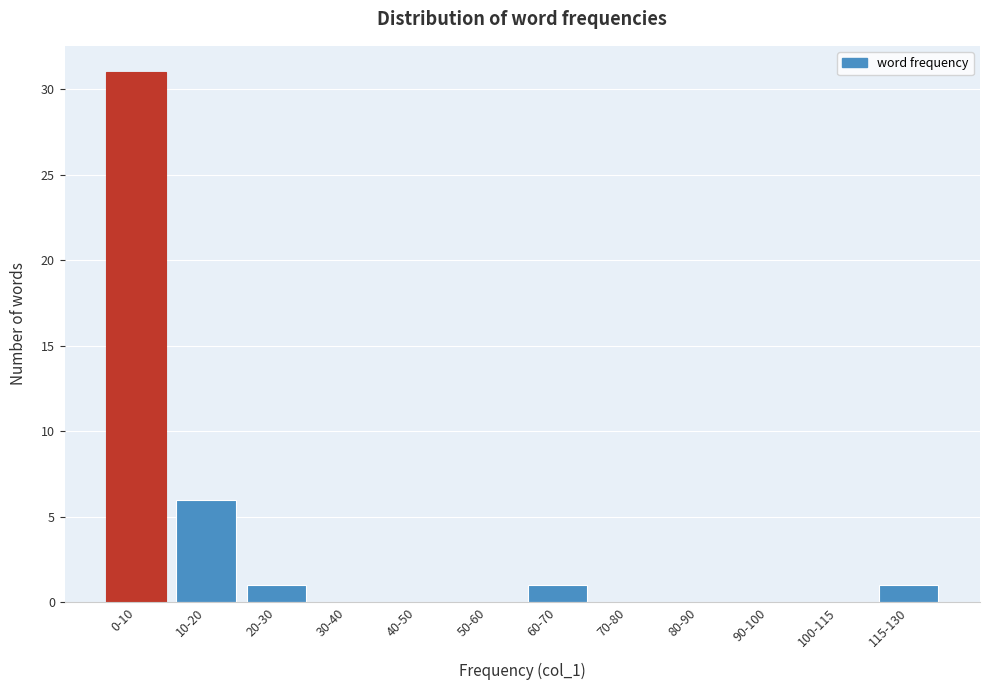

Reading left to right, what are all the values shown in this chart?

0-10=31	10-20=6	20-30=1	30-40=0	40-50=0	50-60=0	60-70=1	70-80=0	80-90=0	90-100=0	100-115=0	115-130=1